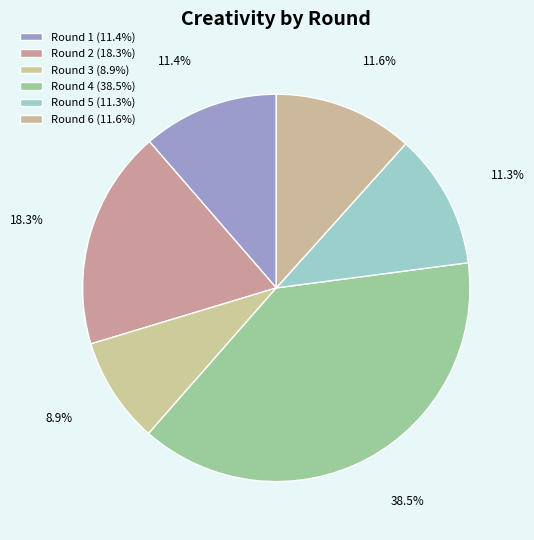

How many segments does this pie chart have?

6